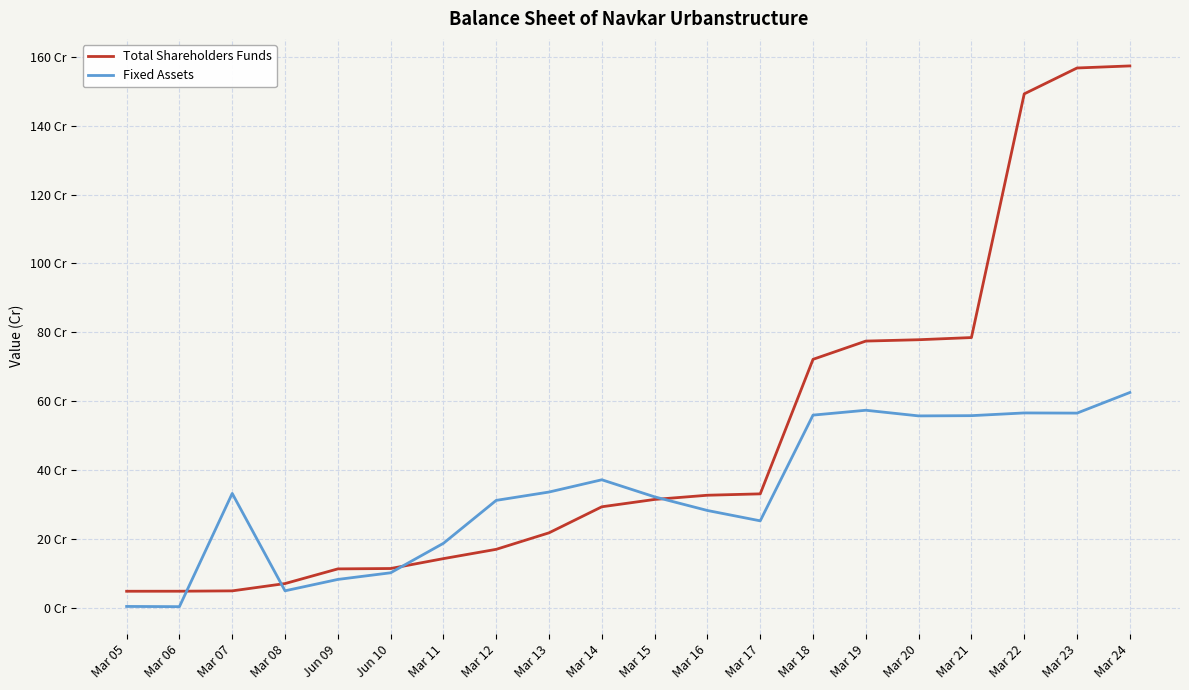

What is the difference between the maximum and minimum values in the Fixed Assets series?

62.2